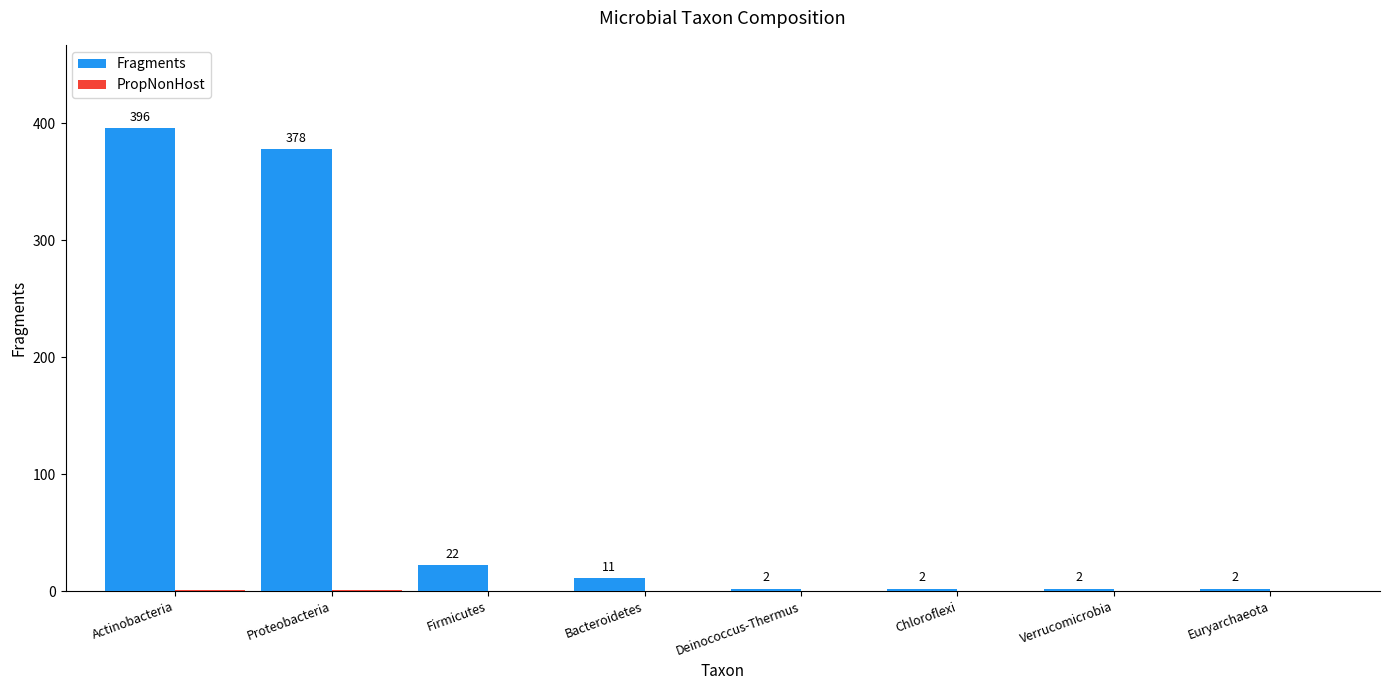

What is the total value across all series at Verrucomicrobia?

2.0